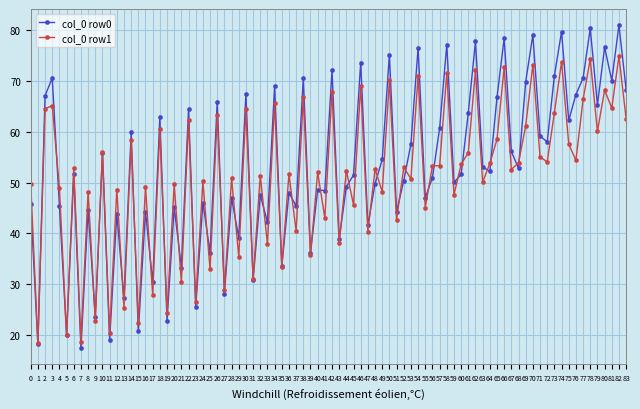

Is the value of col_0 row1 at 0 greater than the value of col_0 row0 at 47?

Yes